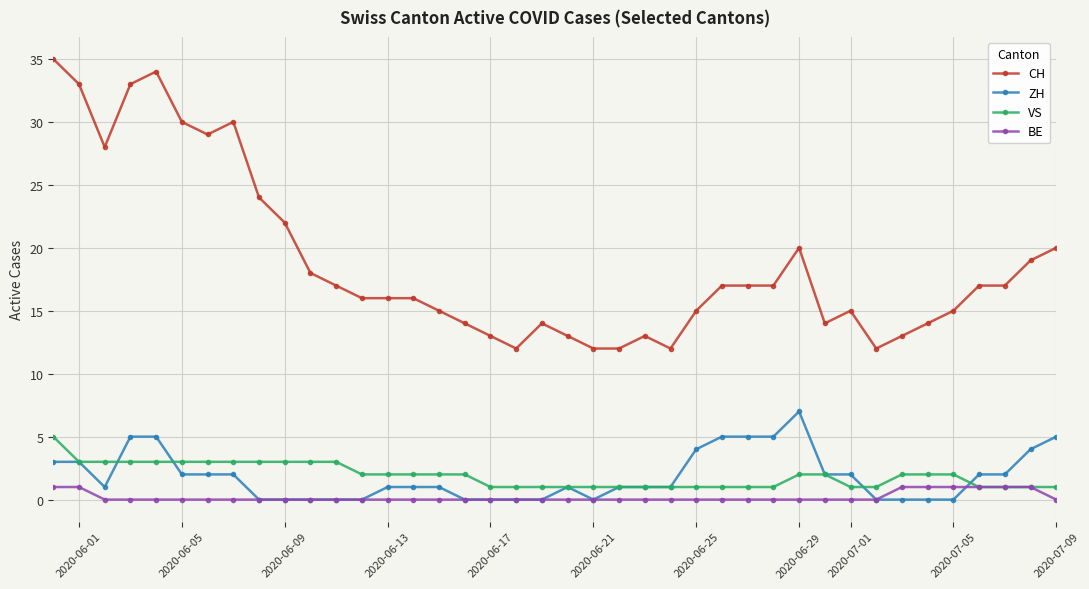

Which series has the largest total across all categories?

CH